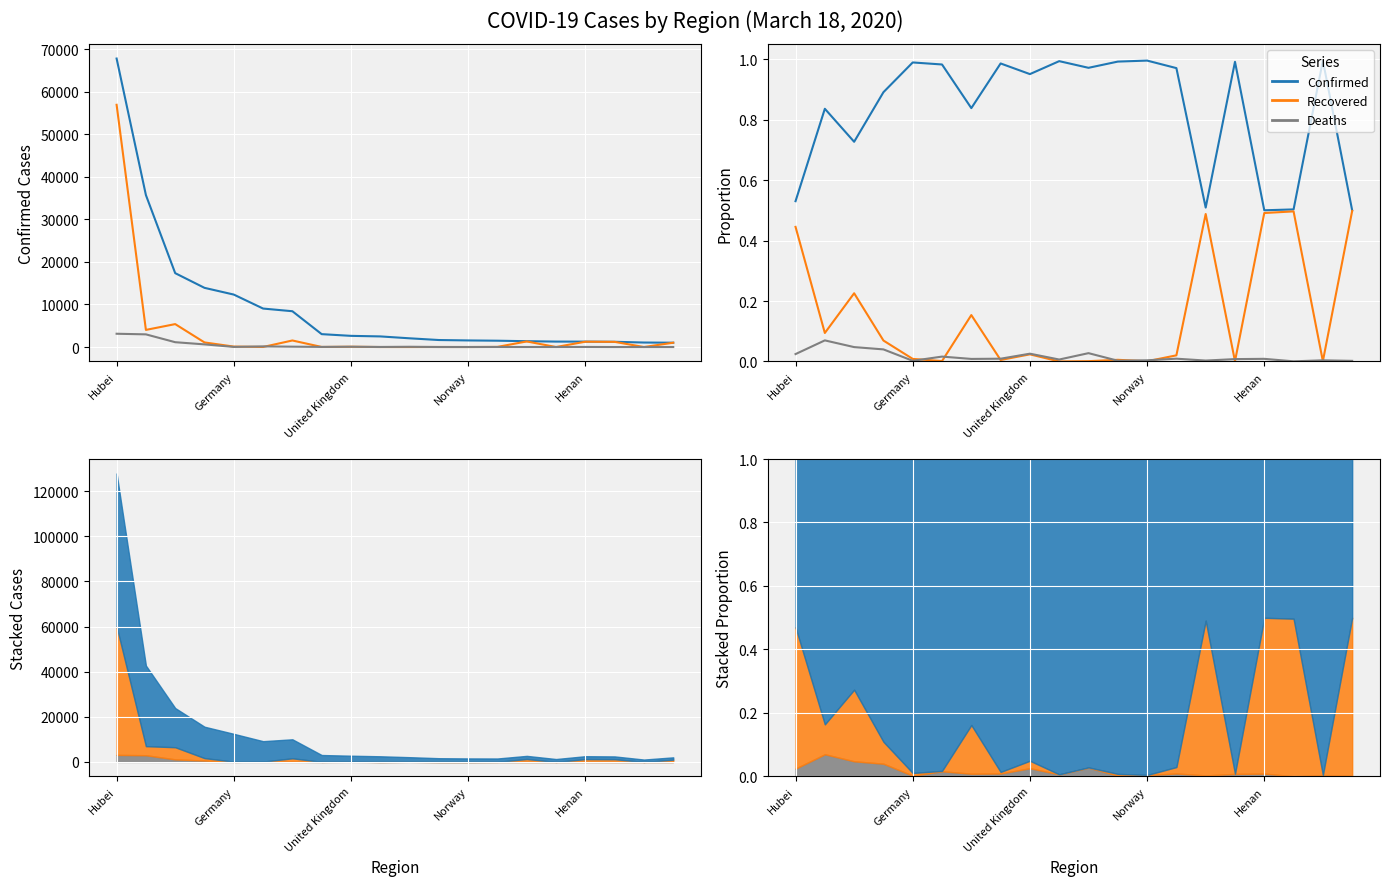

What are all the series names shown in the legend?

Confirmed, Recovered, Deaths